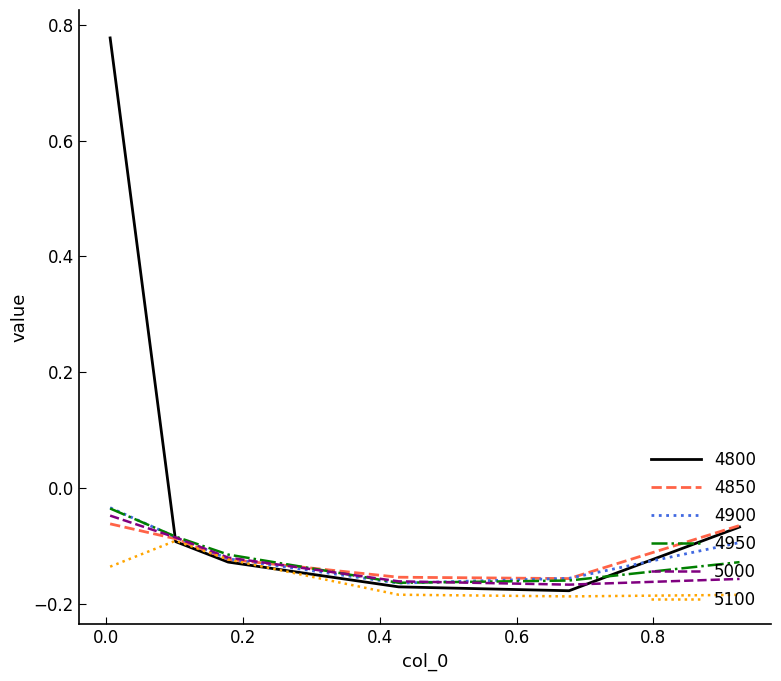

Which series has the largest total across all categories?

4800